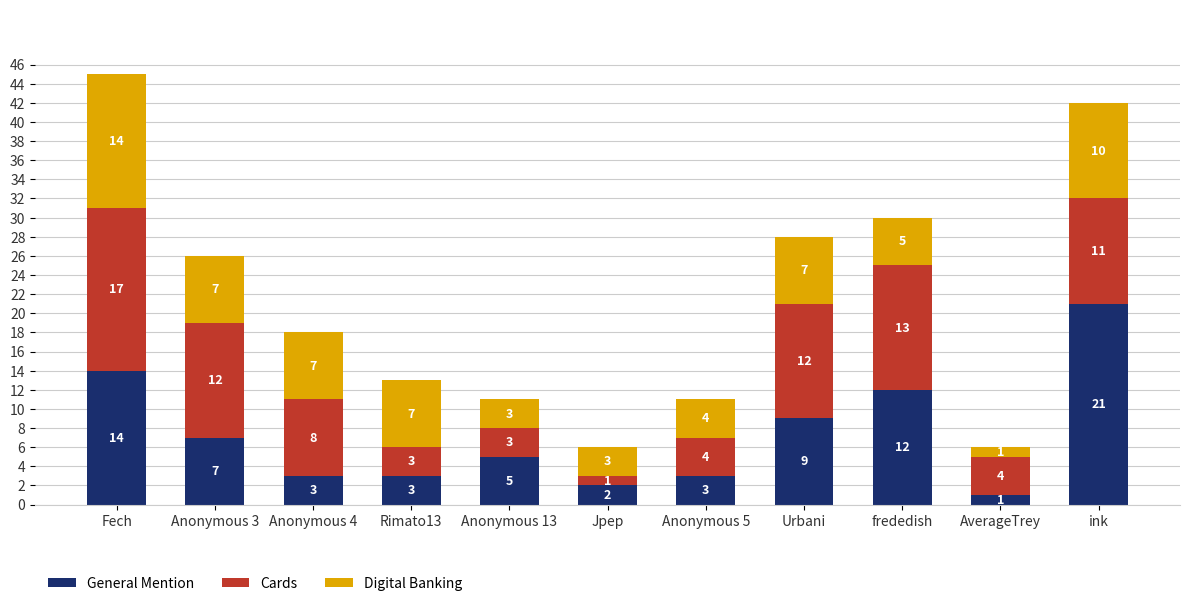

Which category has the highest value in the General Mention series?

ink